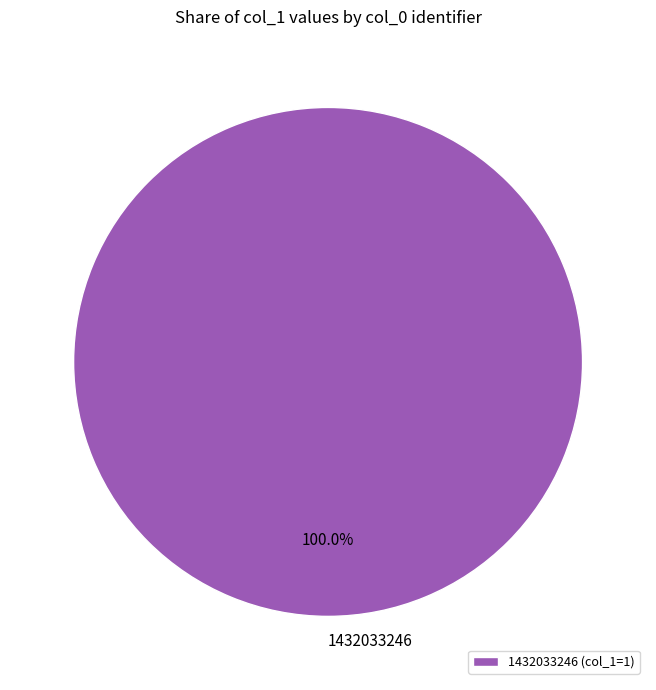

Is it true that 1432033246 is 100% of the pie?

True